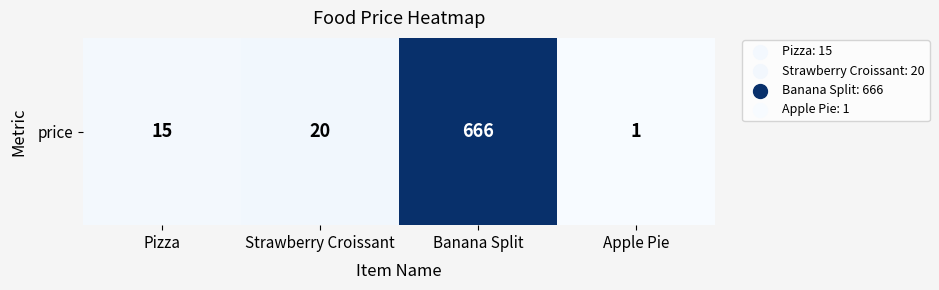

Reading right to left, transcribe all the data shown in this chart.

1	666	20	15